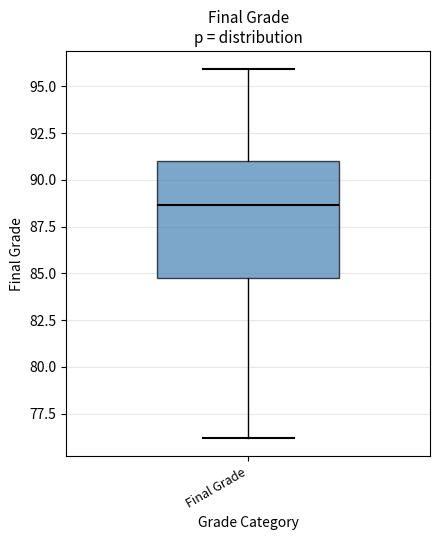

Where does the lower whisker of the box for Final Grade end on the y-axis? The values are not printed on the chart, so give them approximately, as read against the axis.

76.0